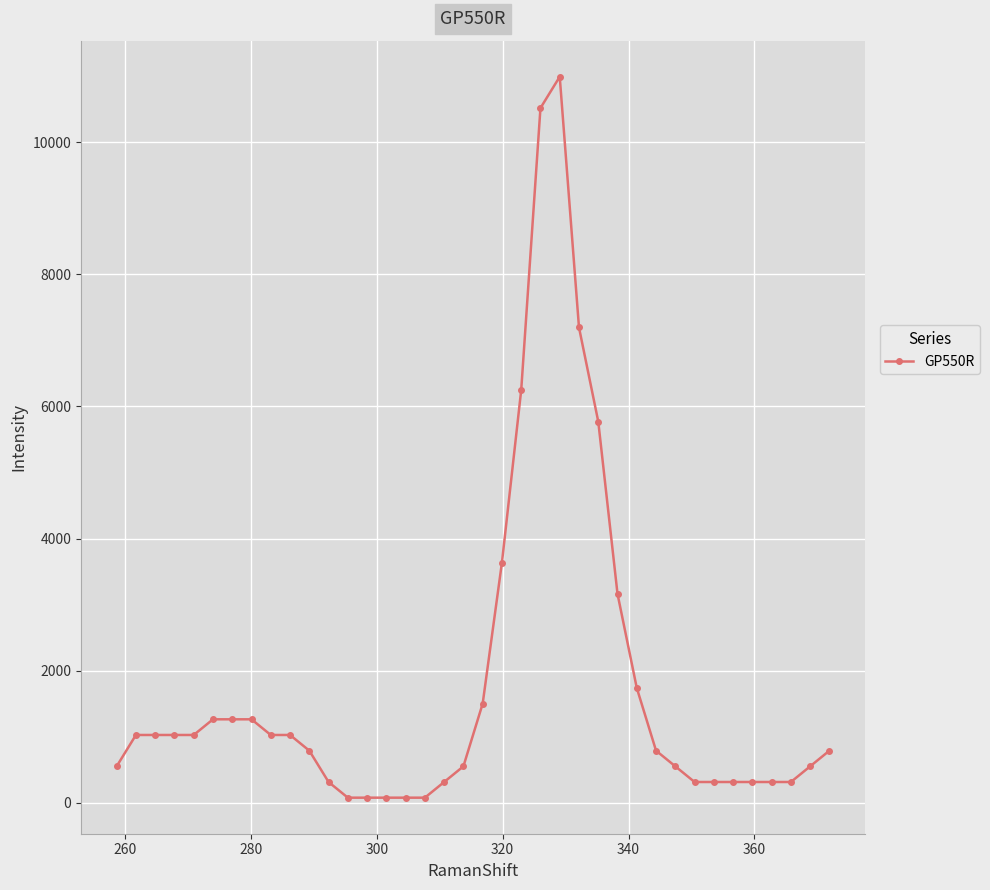

What is the greatest value displayed?

10988.1